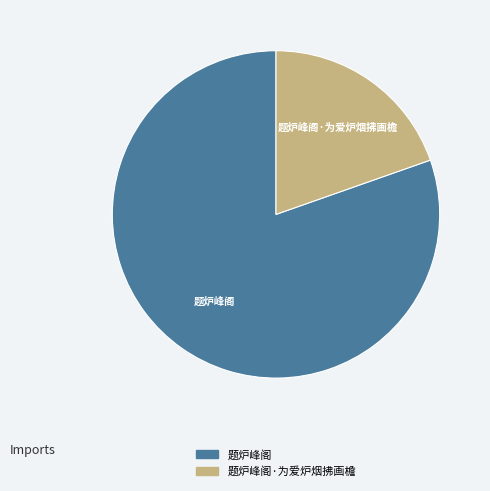

Combined, do 题炉峰阁 and 题炉峰阁·为爱炉烟拂画檐 account for over 50%?

Yes